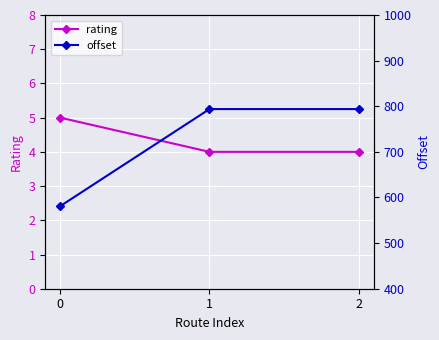

What is the difference between the rating values at 1 and 0?

1